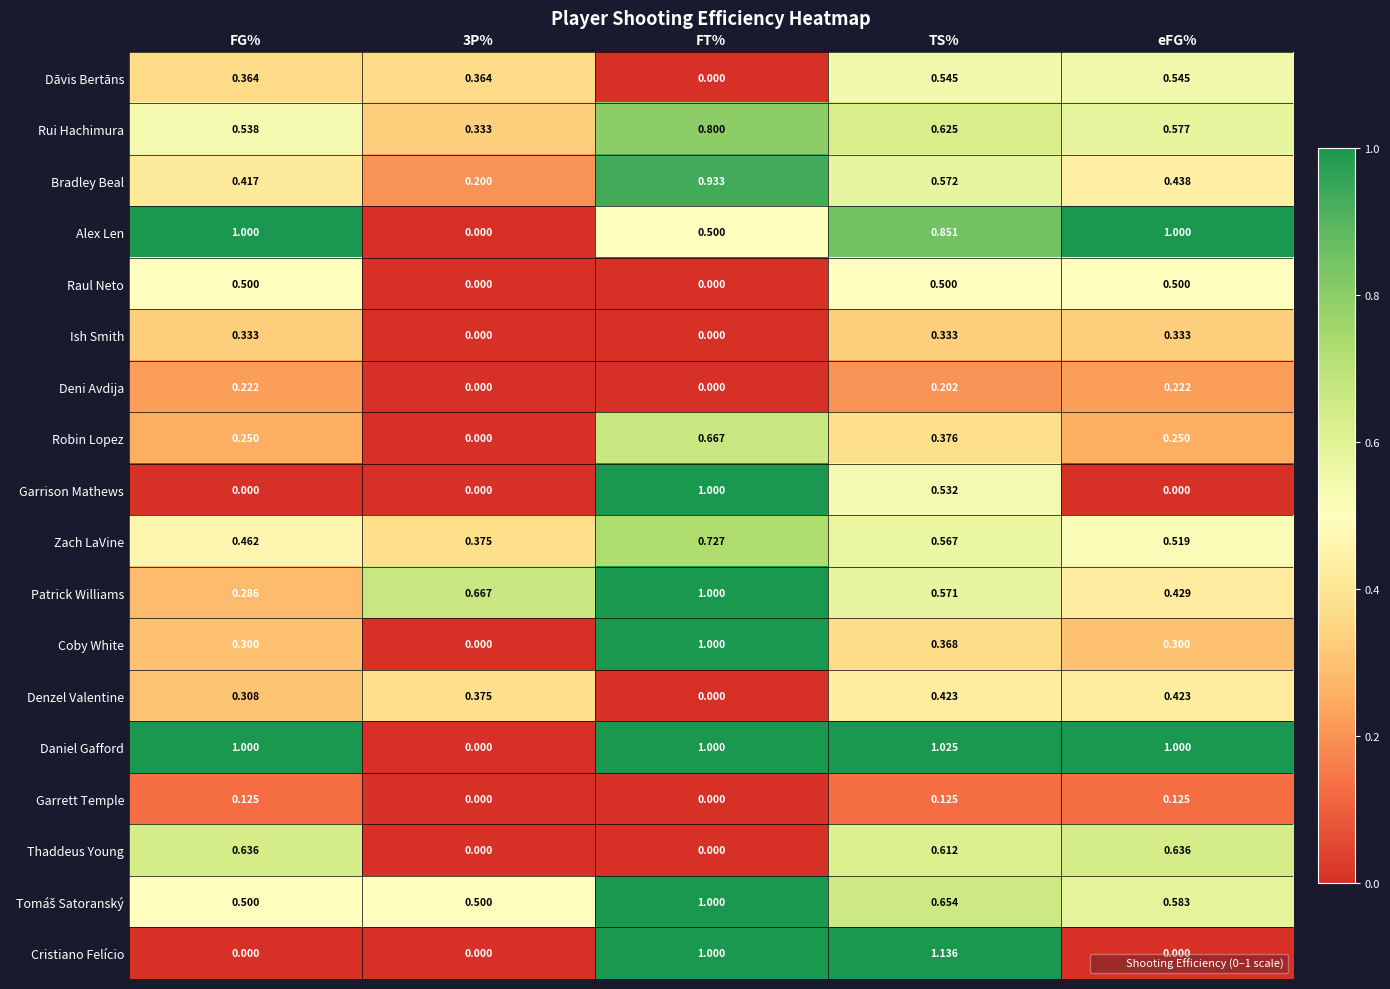

Which category has the lowest value in the Dāvis Bertāns series?

FT%